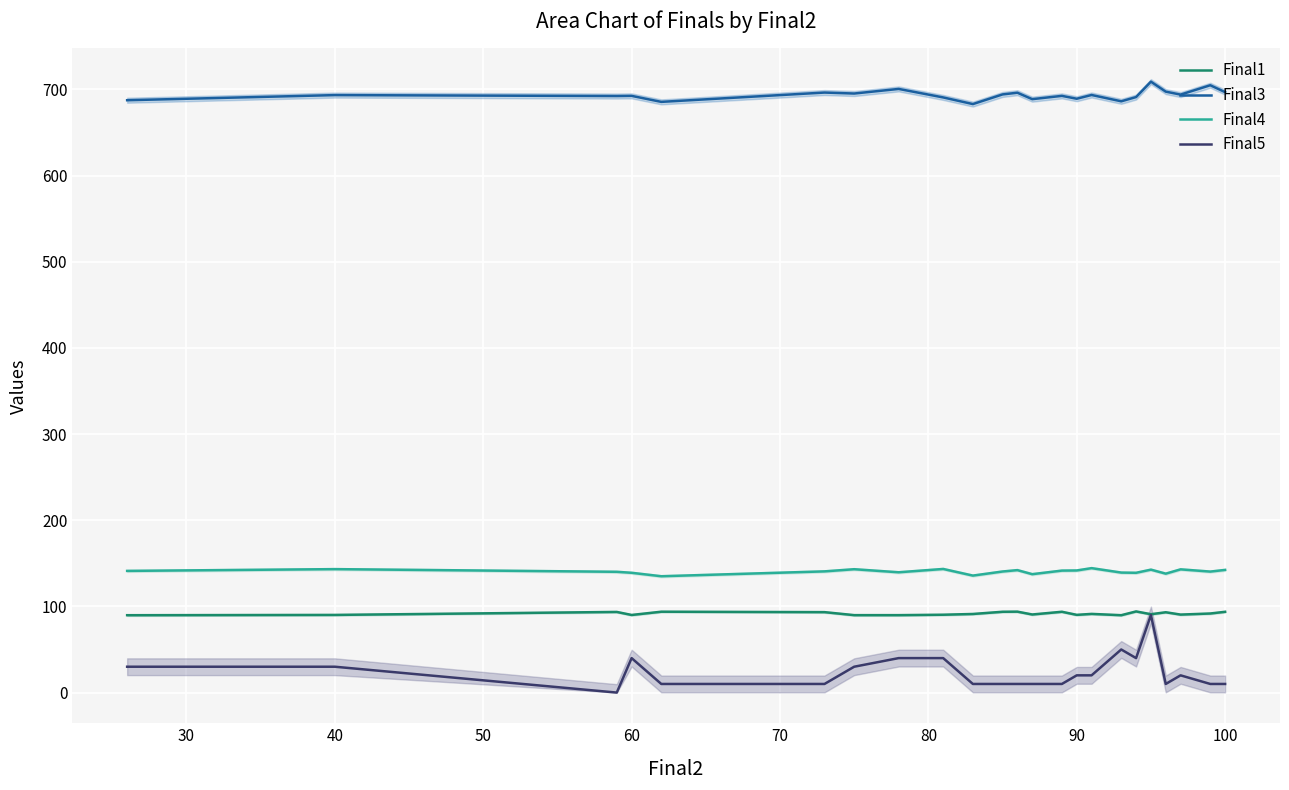

True or false: Final1 and Final4 cross at least once.

False